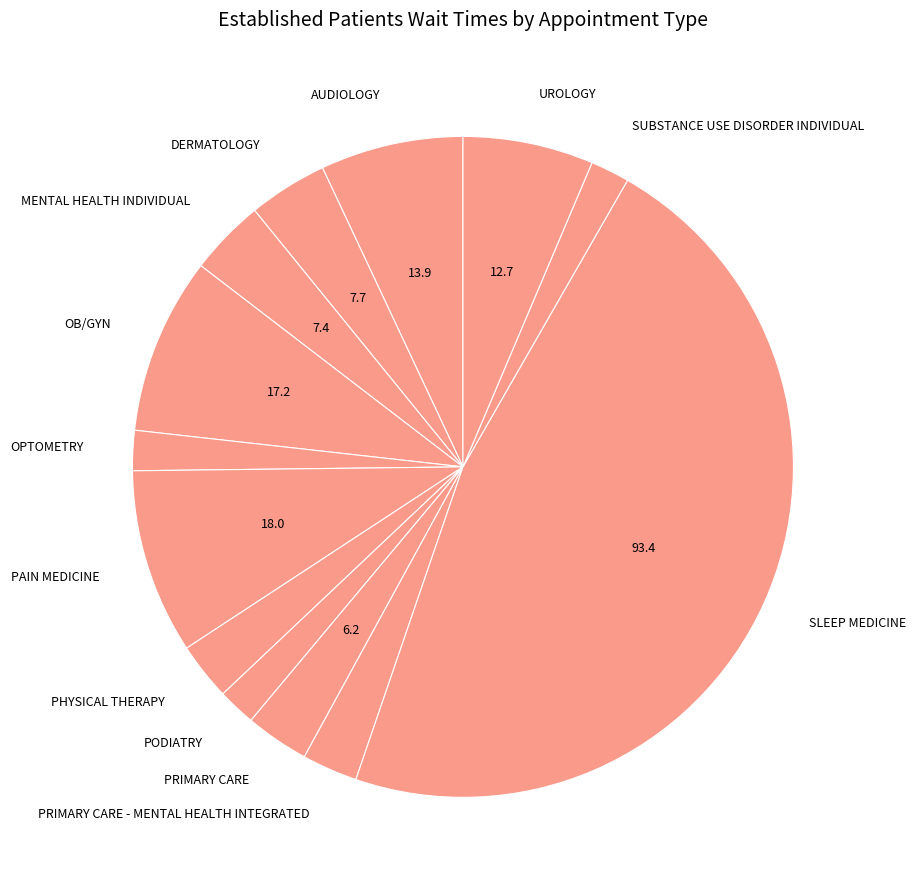

Is it true that DERMATOLOGY is 19% of the pie?

False